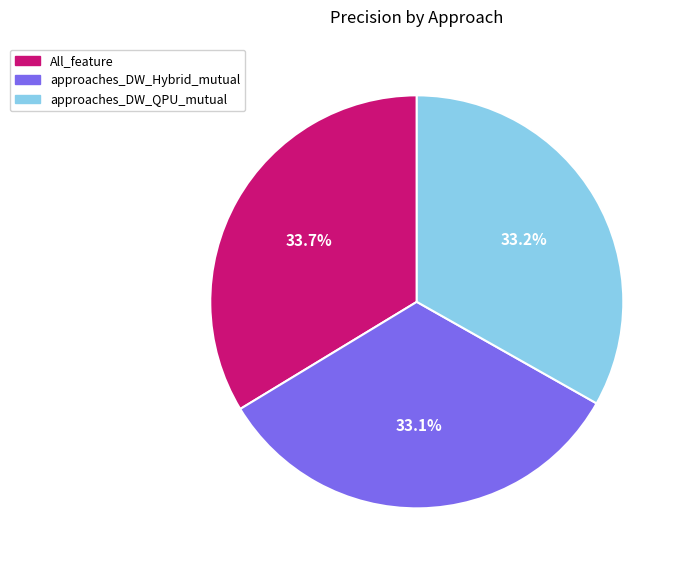

How many segments does this pie chart have?

3